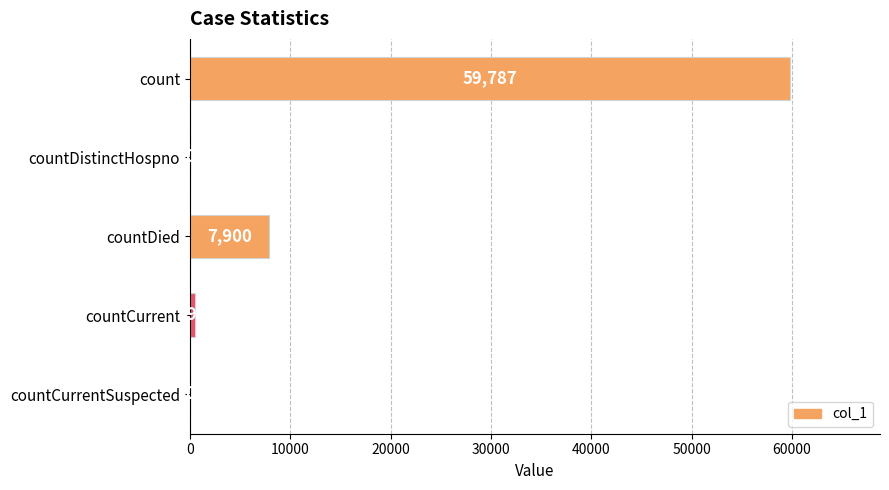

What is the greatest value displayed?

59787